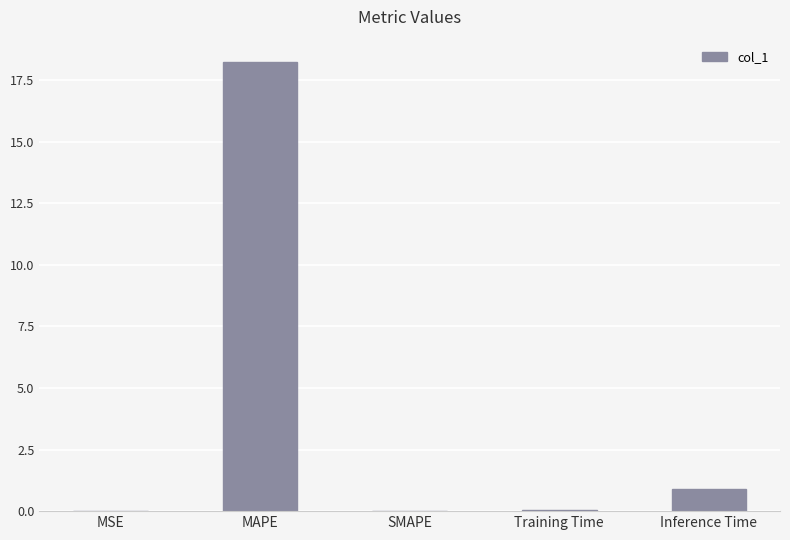

The chart shows a value of 0.0 at SMAPE. True or false?

True